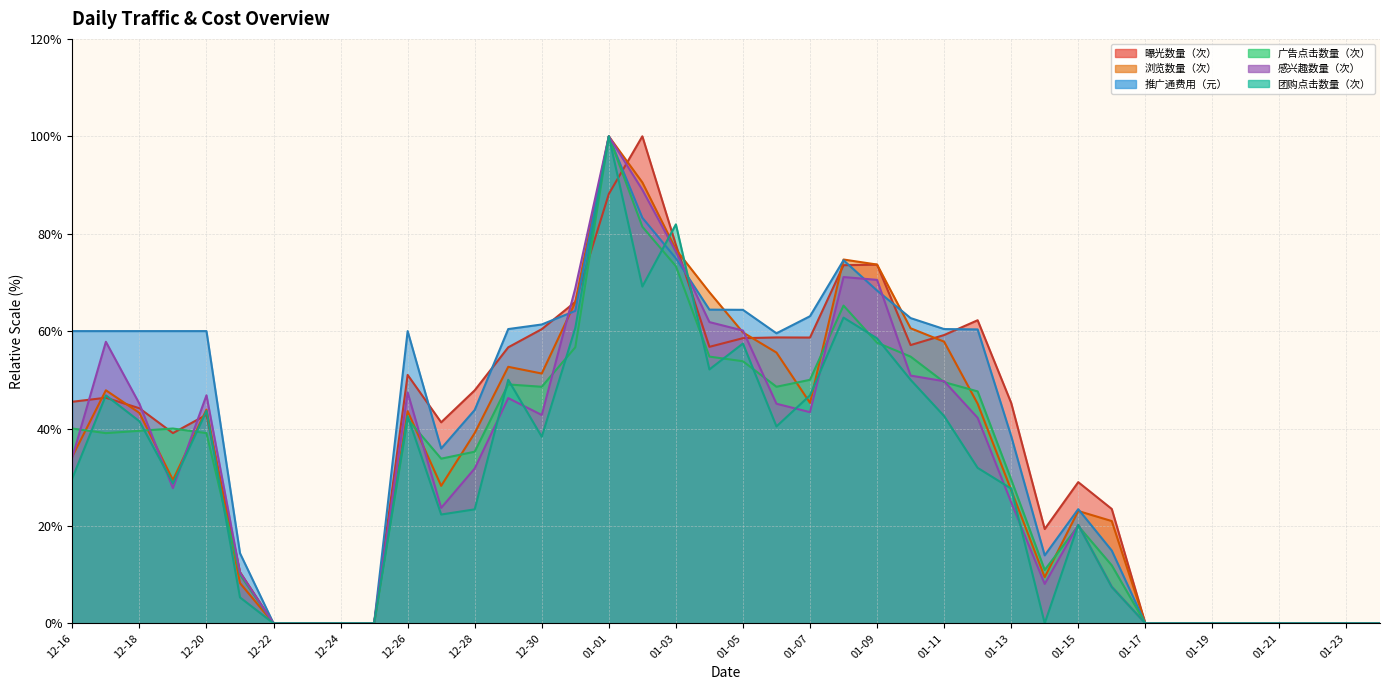

The value of 广告点击数量（次） at 01-24 is 0.0. True or false?

True